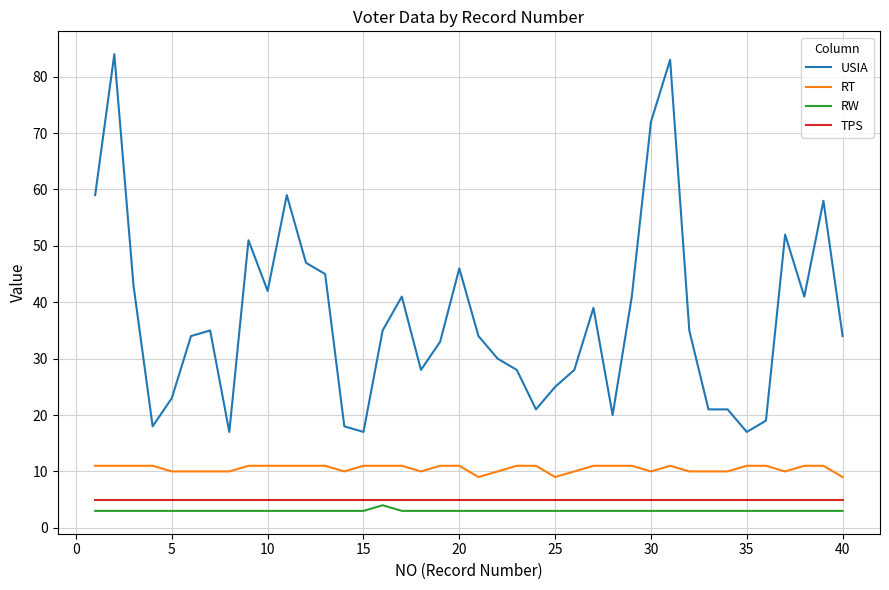

True or false: TPS and USIA cross at least once.

False